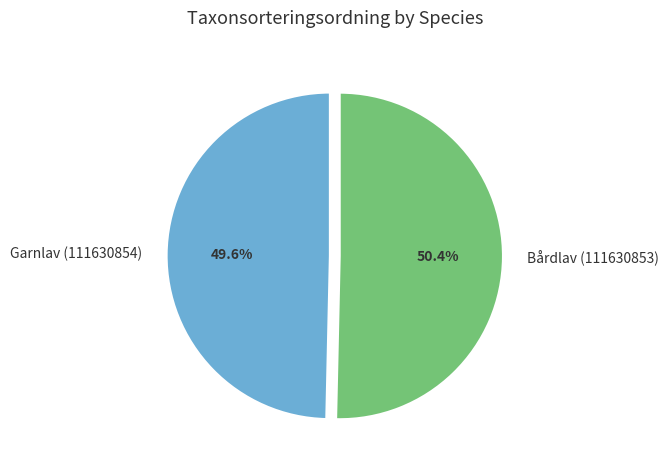

Which category has the smallest portion of the pie?

Garnlav (111630854)